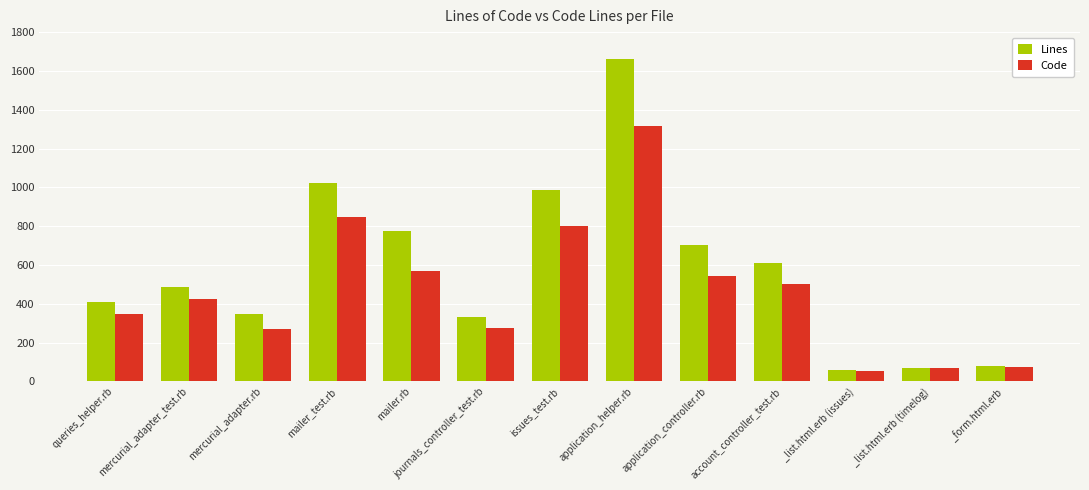

Rank the series at journals_controller_test.rb from highest to lowest value.

Lines, Code